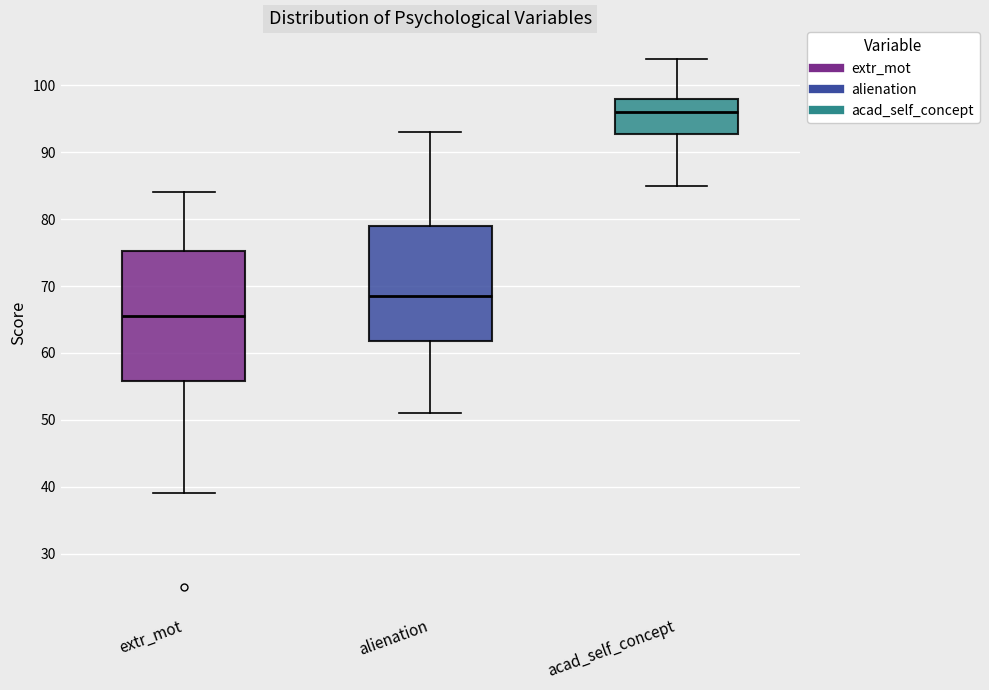

Reading left to right, read every box against the y-axis: the position of its median line, the range the box covers, and the ends of its whiskers. The values are not printed on the chart, so give them approximately, as read against the axis.

extr_mot: median 66, box 56 to 75, whiskers 39 to 84
alienation: median 69, box 62 to 79, whiskers 51 to 93
acad_self_concept: median 96, box 93 to 98, whiskers 85 to 104